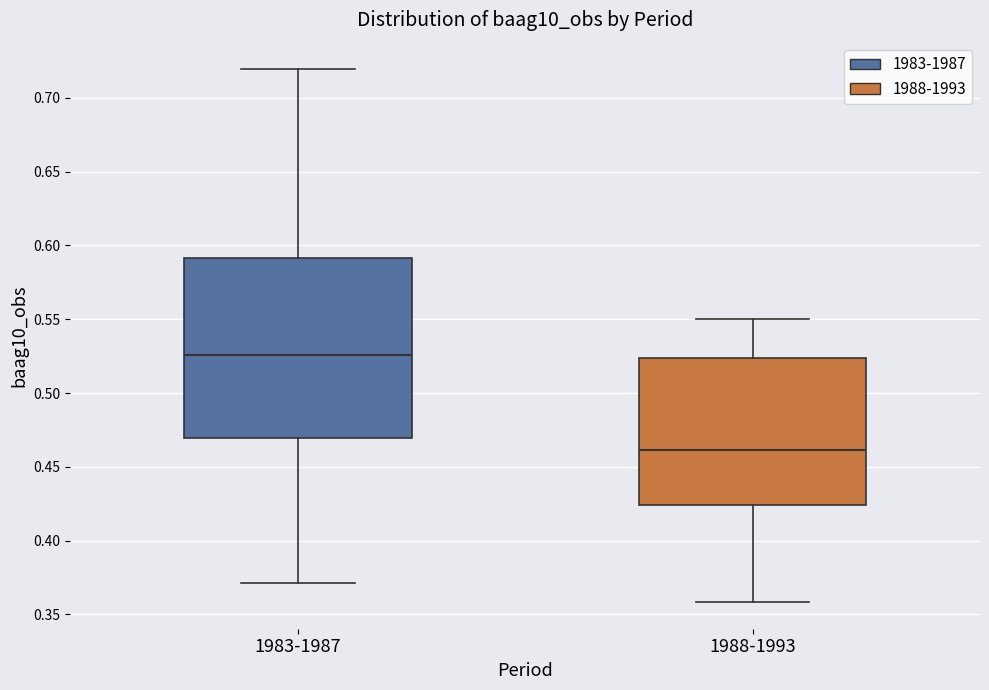

Comparing the boxes themselves (not the whiskers), which one is the tallest?

1983-1987